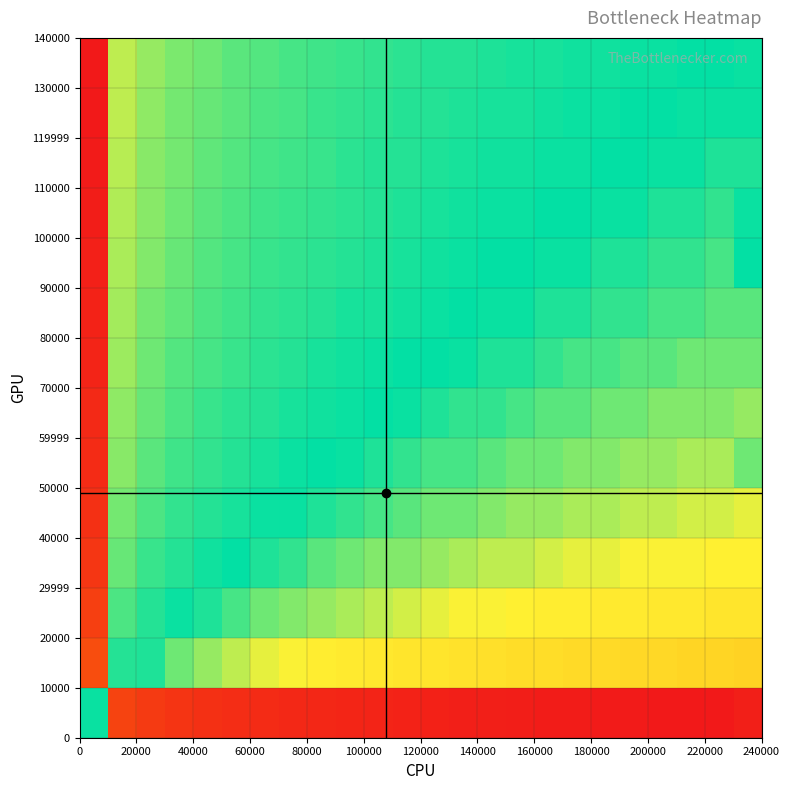

How many data points does each series have?

24